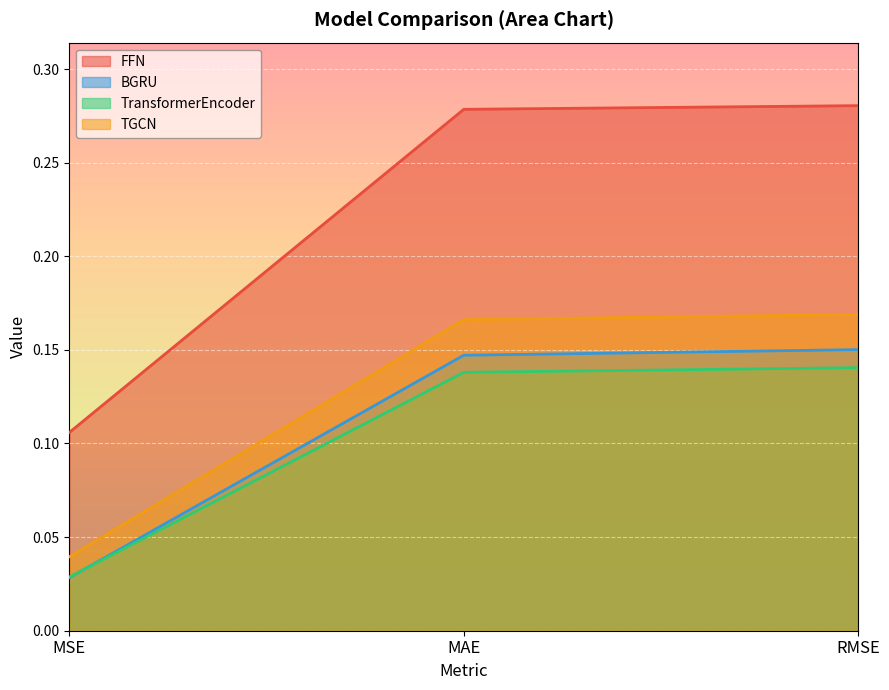

Which series changed the most between MSE and MAE?

FFN